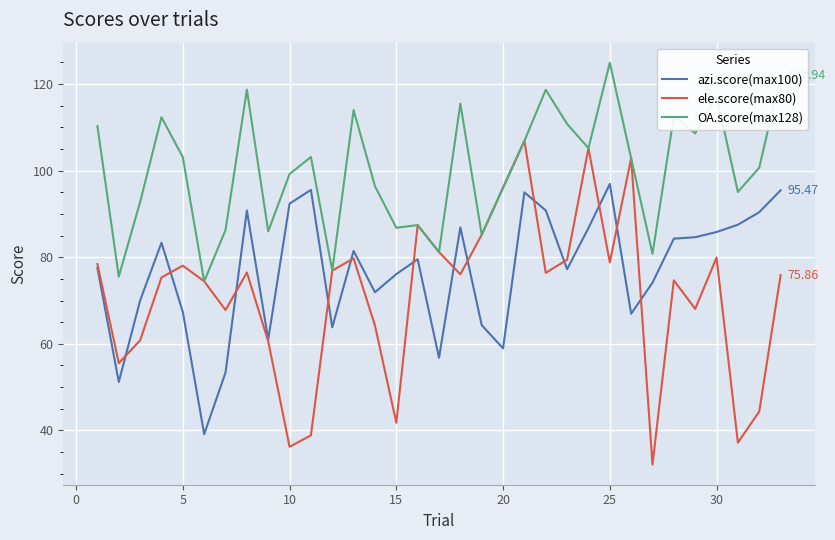

Which series has the largest range (max minus min)?

ele.score(max80)